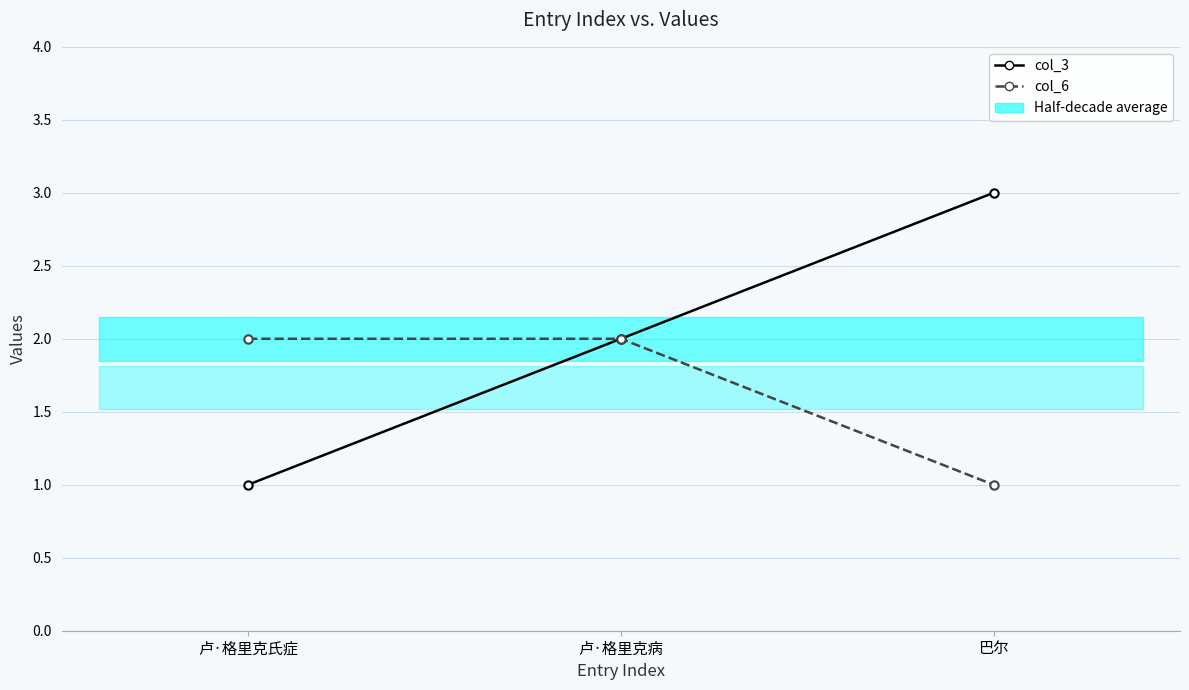

At which category is the sum across all series the highest?

卢·格里克病